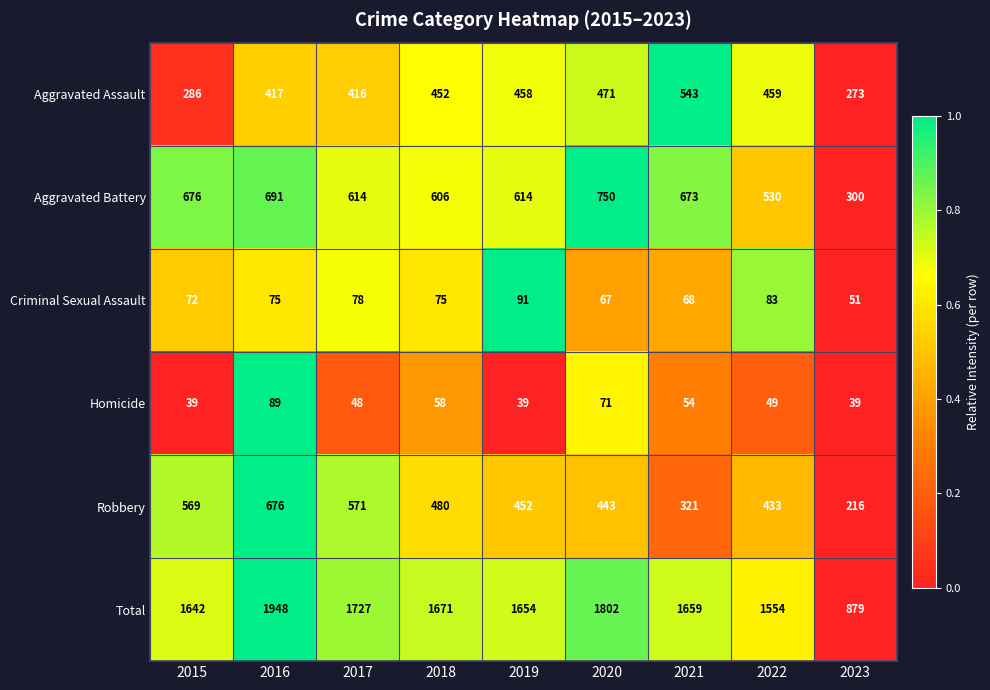

List the series in order of their peak value, lowest first.

Homicide, Criminal Sexual Assault, Aggravated Assault, Robbery, Aggravated Battery, Total